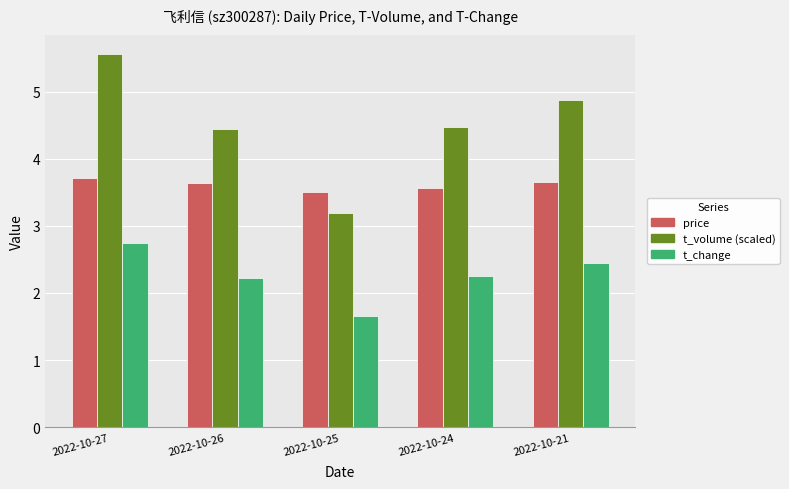

What is the difference between the highest and lowest values at 2022-10-24?

2.2